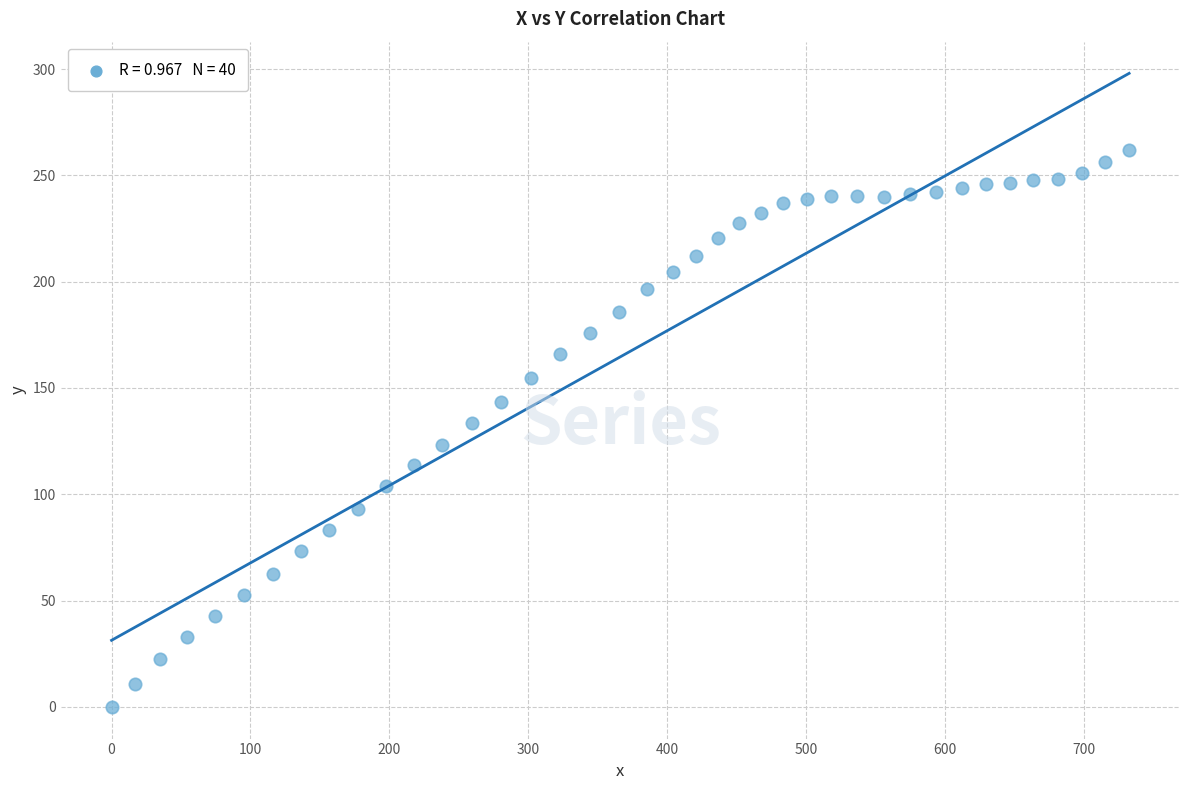

What Y value in the scatter plot is closest to 130?

133.4